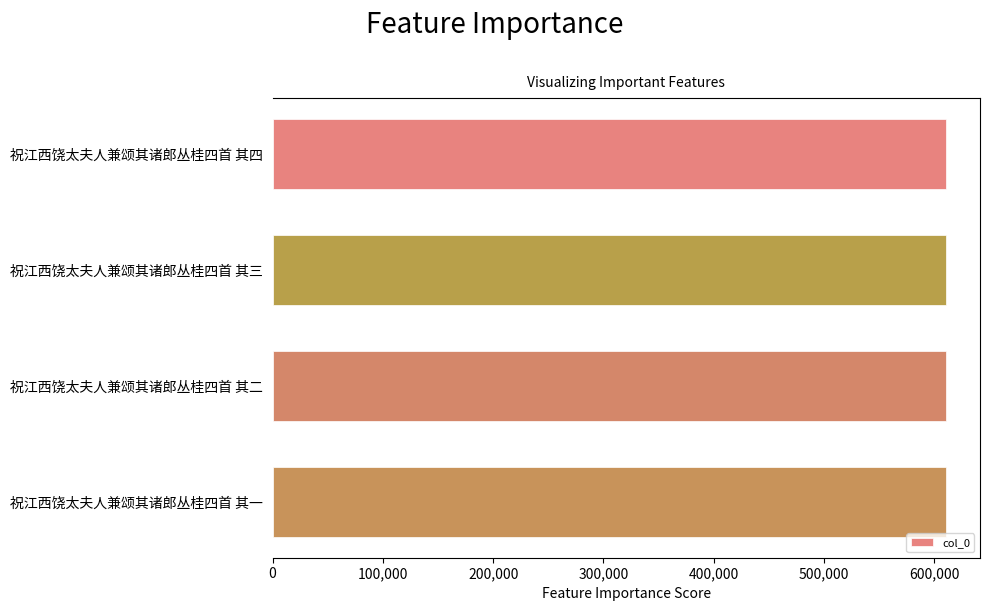

Is it true that the value at 祝江西饶太夫人兼颂其诸郎丛桂四首 其二 is 320725?

False